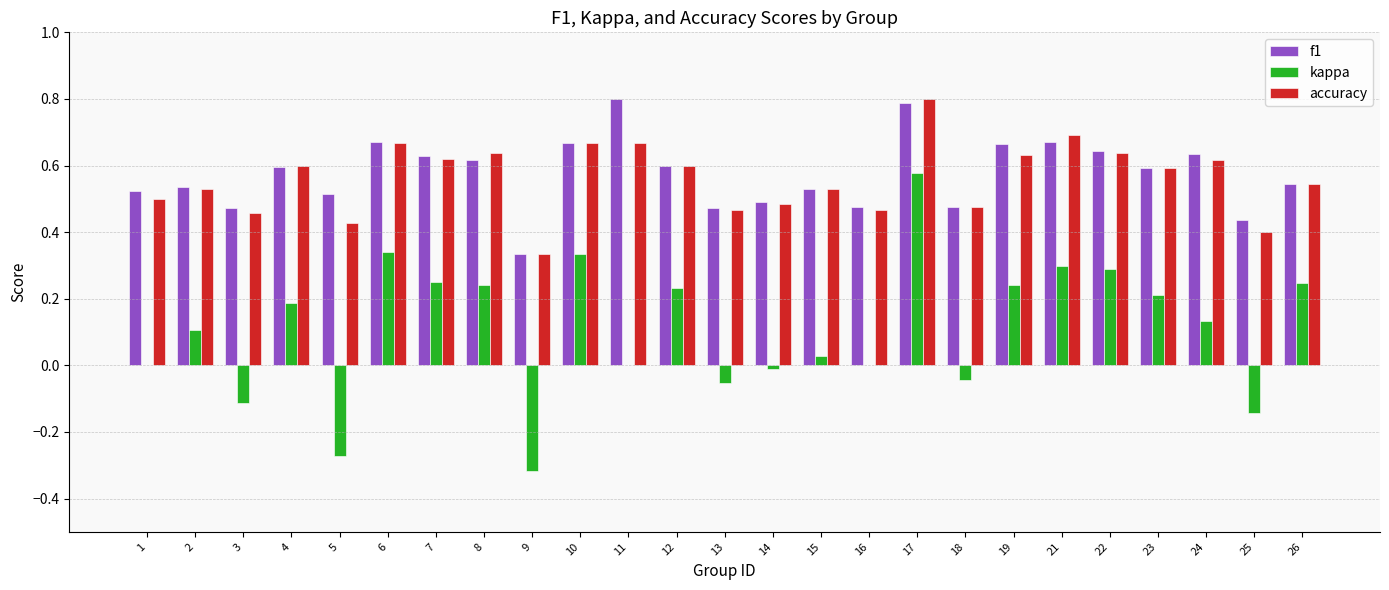

Between 5 and 18, which series saw the biggest shift?

kappa